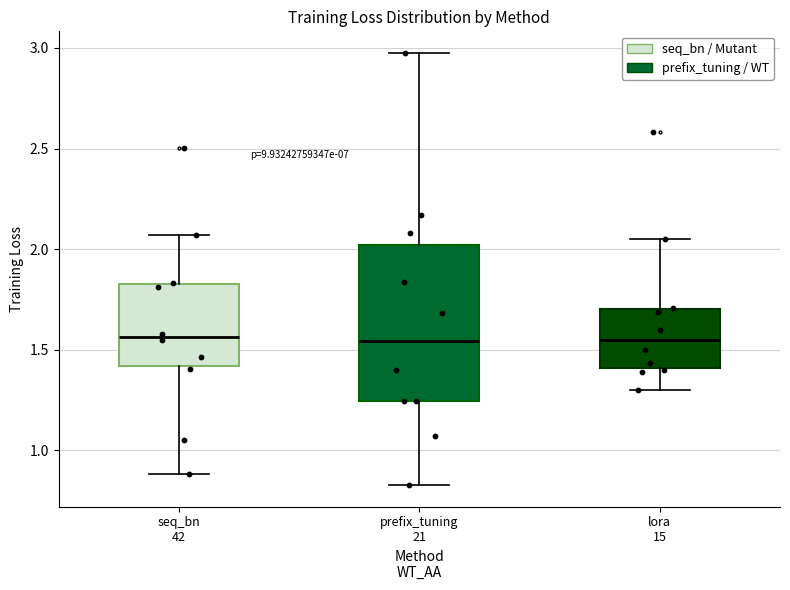

Where does the median line of the box for prefix_tuning 21 sit on the y-axis? The values are not printed on the chart, so give them approximately, as read against the axis.

1.55